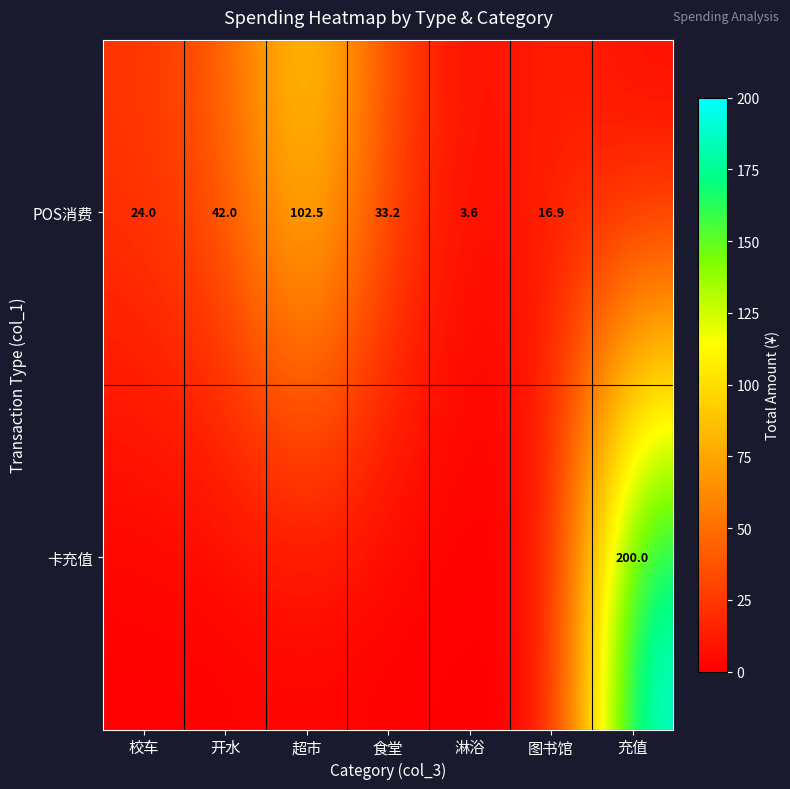

Is it true that POS消费 equals 16.9 at 图书馆?

True